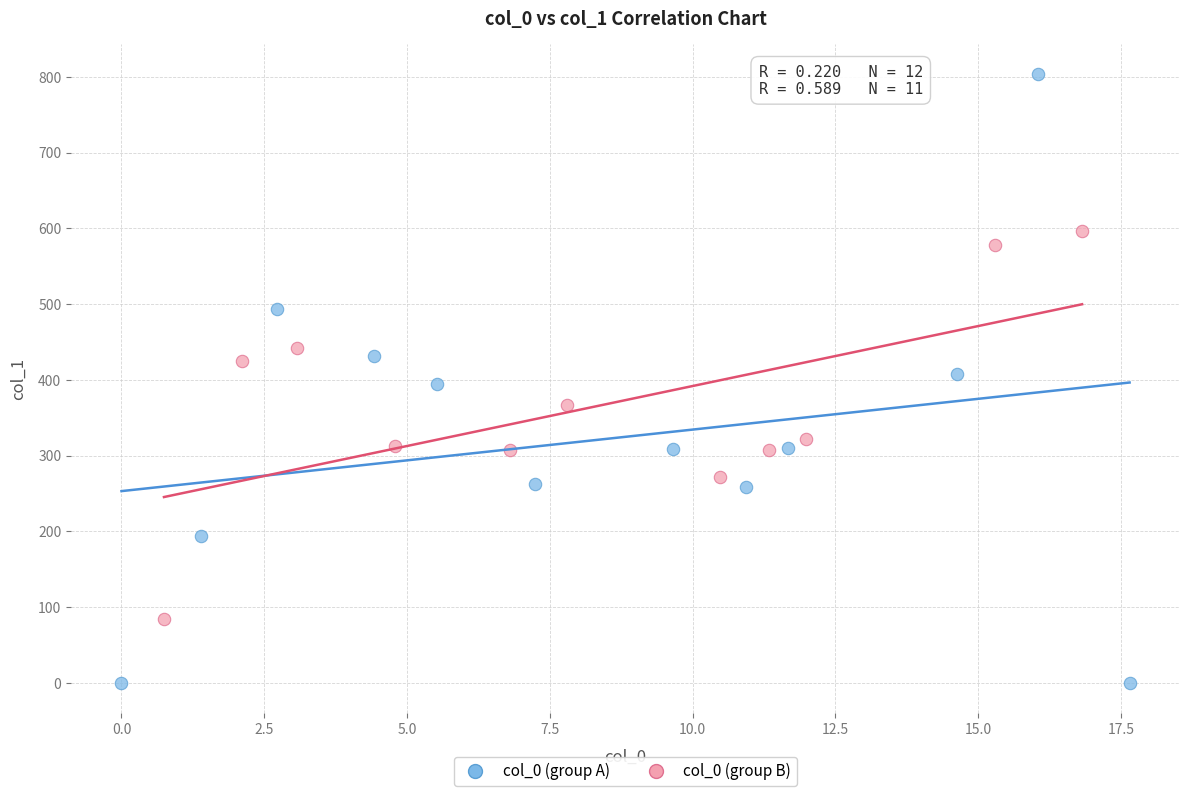

Which series contains the lowest Y value?

col_0 (group A)